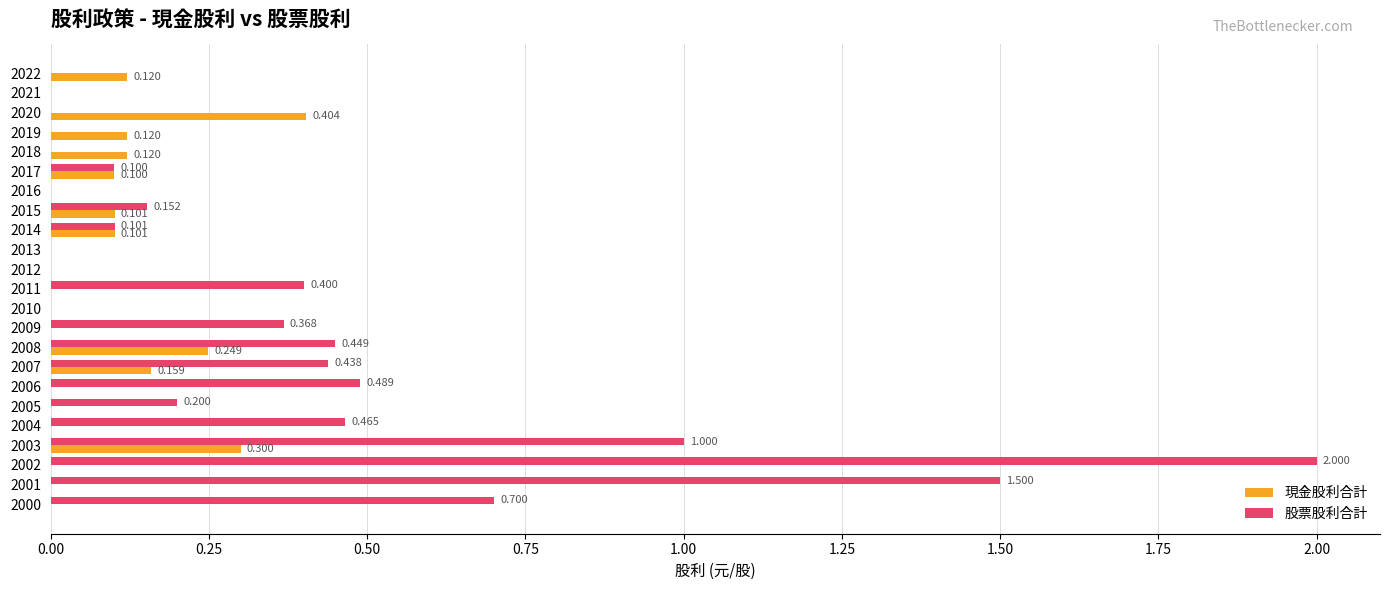

Count the number of data series in this chart.

2